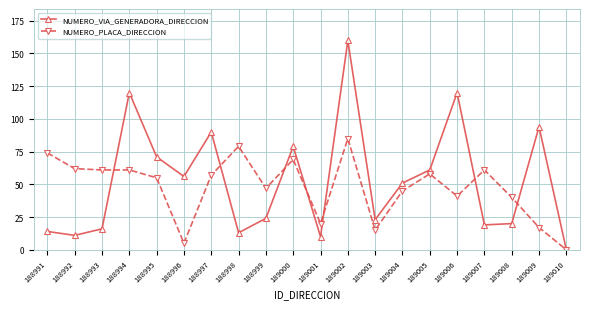

Reading left to right, list all the values displayed in this chart.

NUMERO_VIA_GENERADORA_DIRECCION: 188991=14	188992=11	188993=16	188994=120	188995=71	188996=56	188997=90	188998=13	188999=24	189000=79	189001=10	189002=160	189003=23	189004=51	189005=61	189006=120	189007=19	189008=20	189009=94	189010=0
NUMERO_PLACA_DIRECCION: 188991=74	188992=62	188993=61	188994=61	188995=55	188996=5	188997=57	188998=79	188999=47	189000=69	189001=20	189002=85	189003=15	189004=45	189005=58	189006=41	189007=61	189008=40	189009=17	189010=0